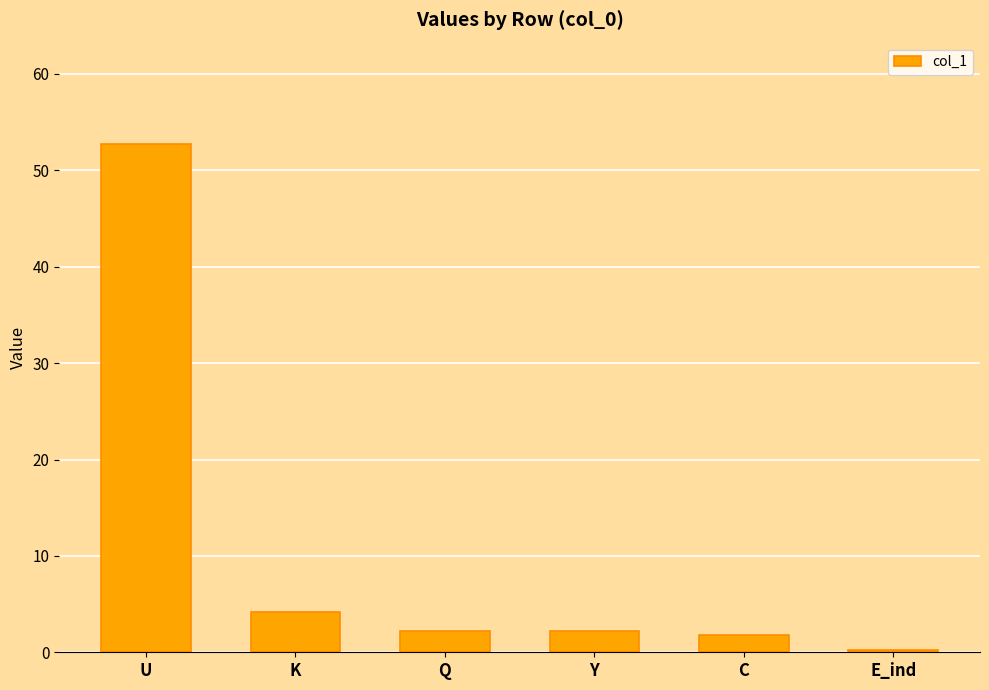

What is the difference between the values at K and U?

48.5